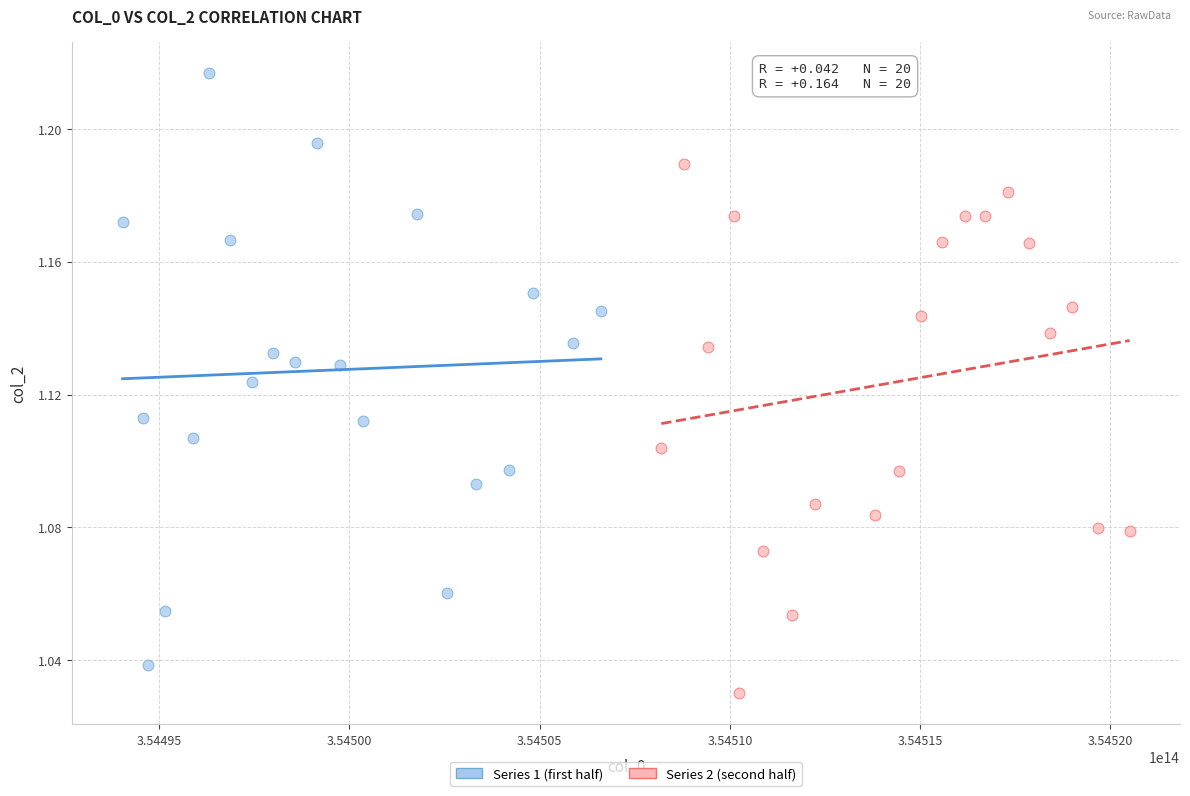

Which series contains the lowest Y value?

Series 2 (second half)